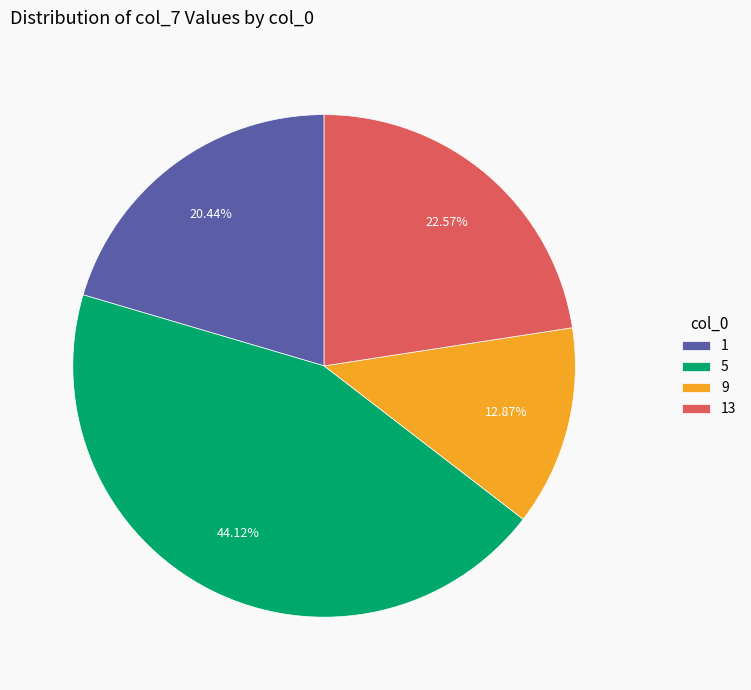

To the nearest percent, what percentage of the pie is 1?

20%